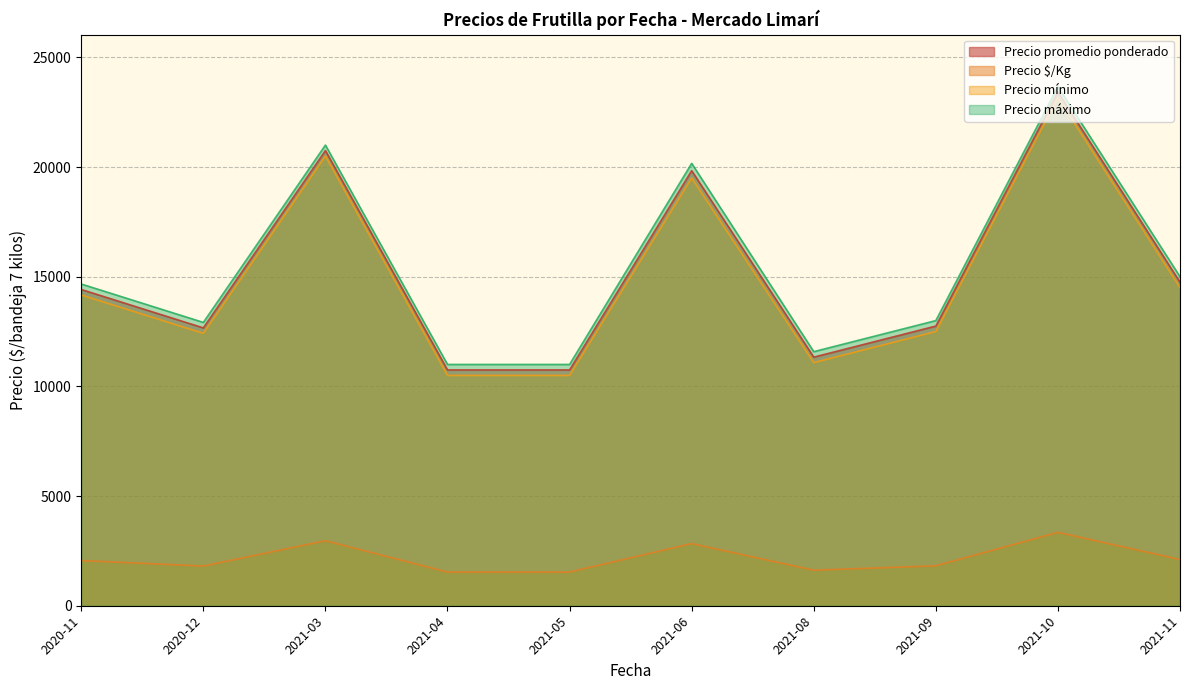

The value of Precio $/Kg at 2020-11 is 3262.8. True or false?

False